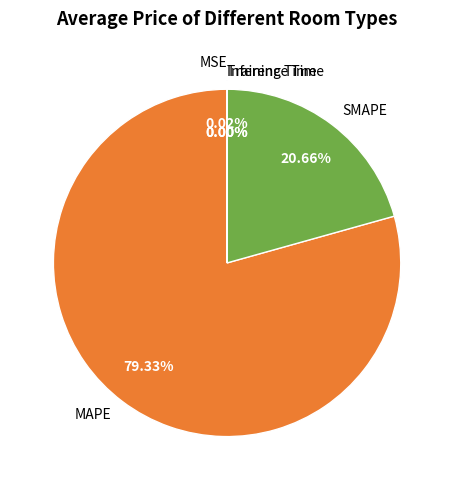

How many slices are in this pie chart?

5